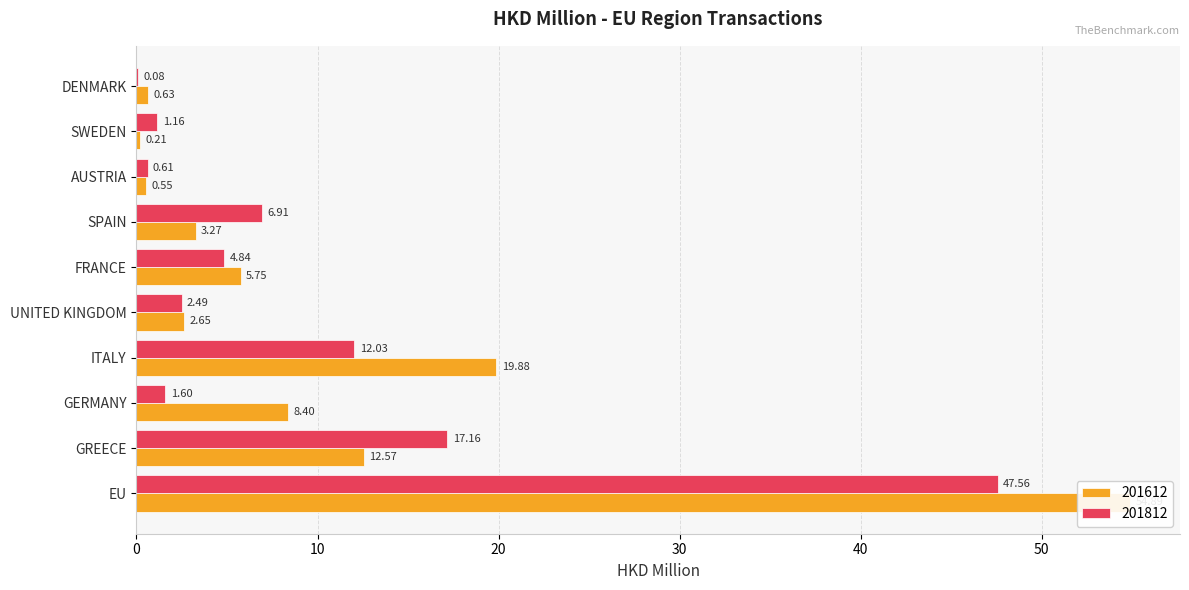

At which category is the sum across all series the highest?

EU